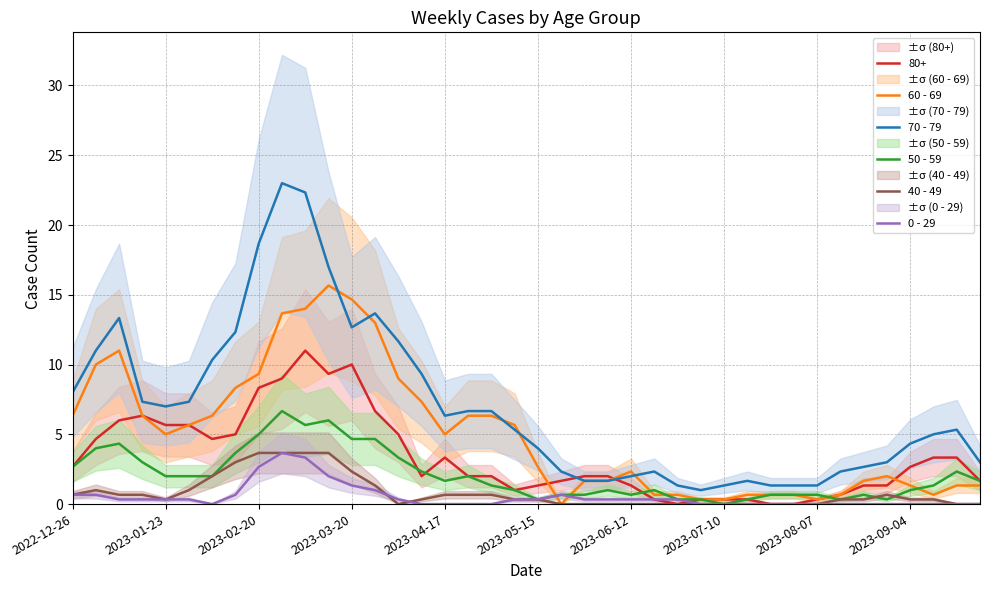

At which category does the chart reach its minimum across all series?

21